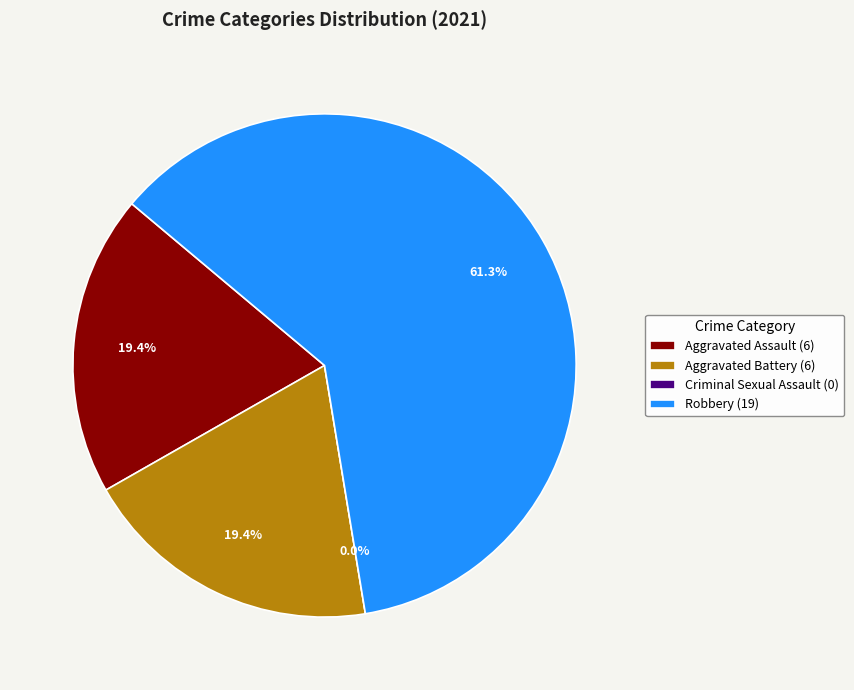

To the nearest percent, what is the difference between the largest and smallest slice percentages?

61%